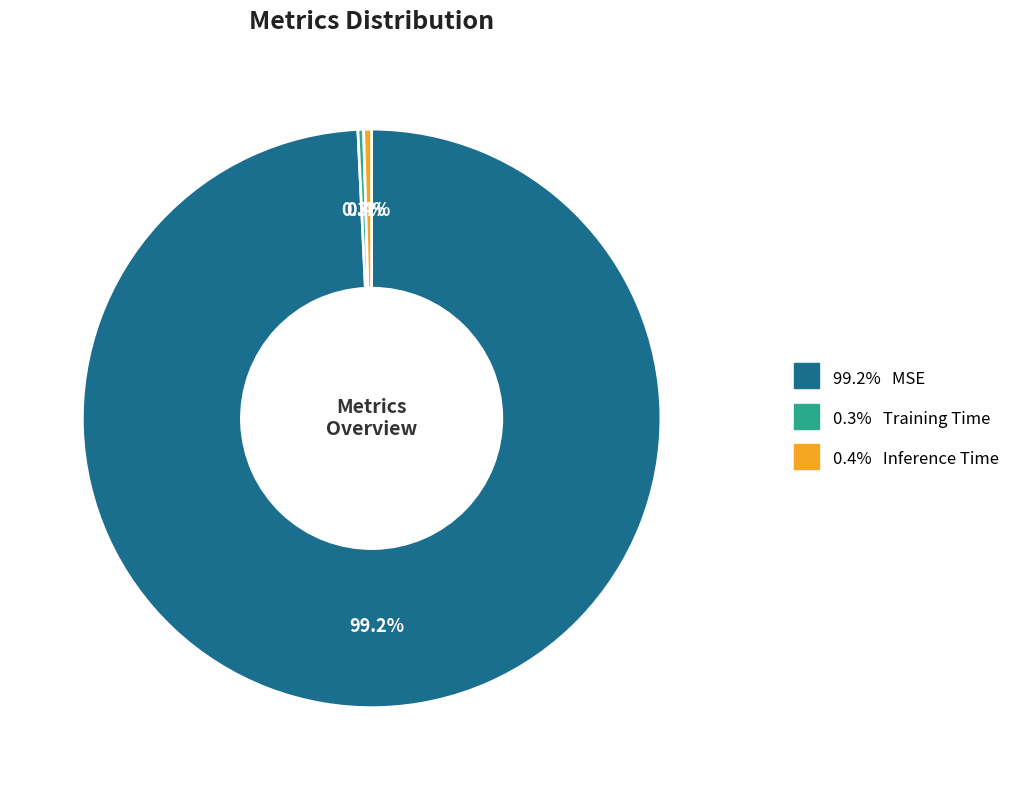

Is there a majority slice in this chart?

Yes